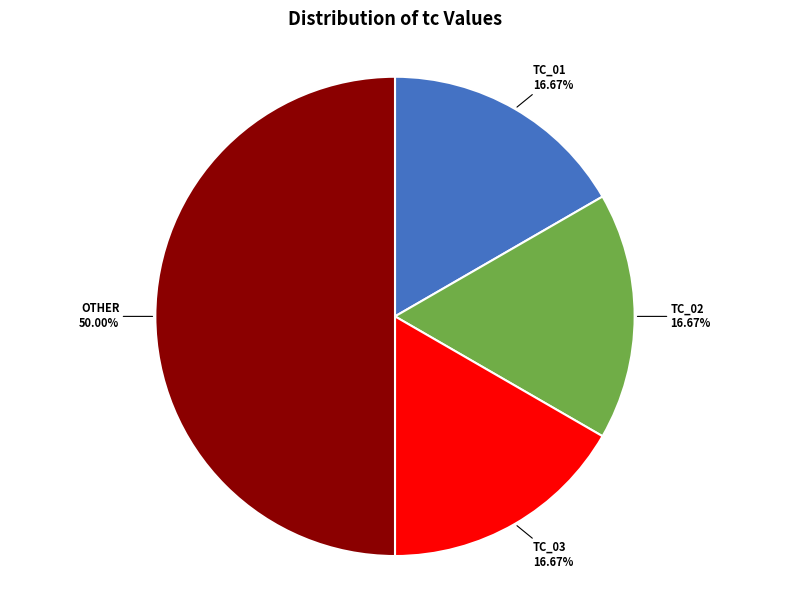

Count the number of slices in the pie.

4